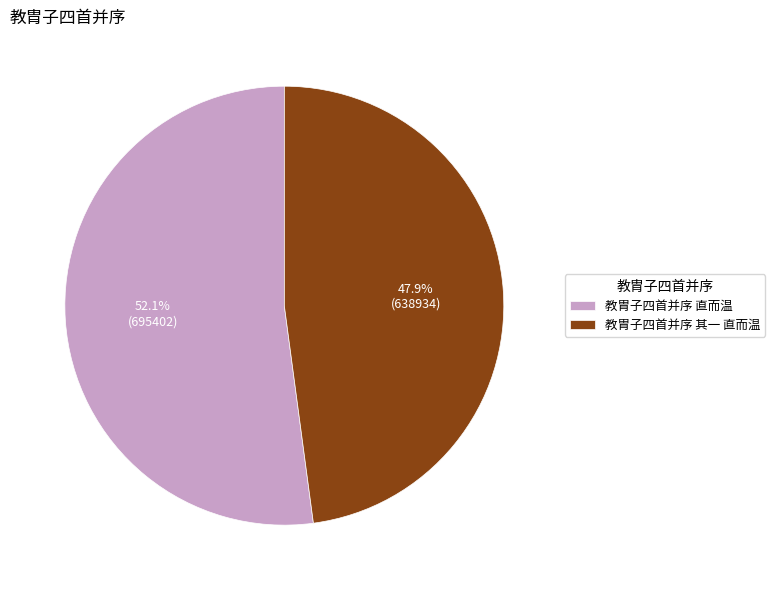

What percentage do 教胄子四首并序 直而温 and 教胄子四首并序 其一 直而温 together represent?

100.0%